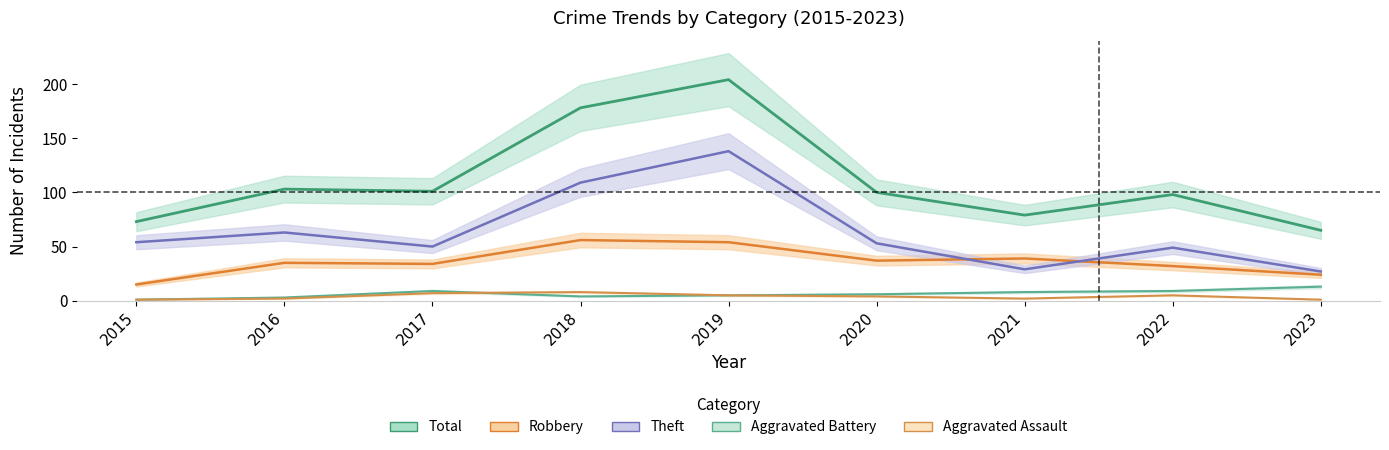

Reading right to left, transcribe all the data shown in this chart.

Robbery: 2023=24	2022=32	2021=39	2020=37	2019=54	2018=56	2017=34	2016=35	2015=15
Theft: 2023=27	2022=49	2021=29	2020=53	2019=138	2018=109	2017=50	2016=63	2015=54
Aggravated Assault: 2023=1	2022=5	2021=2	2020=4	2019=5	2018=8	2017=7	2016=2	2015=1
Aggravated Battery: 2023=13	2022=9	2021=8	2020=6	2019=5	2018=4	2017=9	2016=3	2015=1
Total: 2023=65	2022=98	2021=79	2020=100	2019=204	2018=178	2017=101	2016=103	2015=73